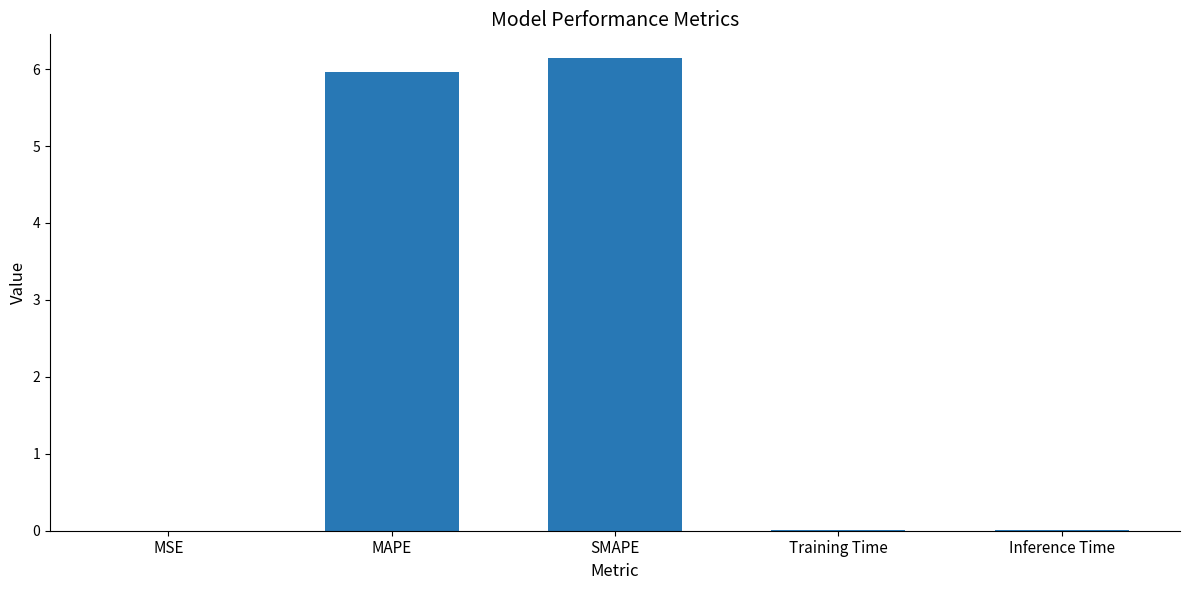

What value does the data have at MAPE?

6.0